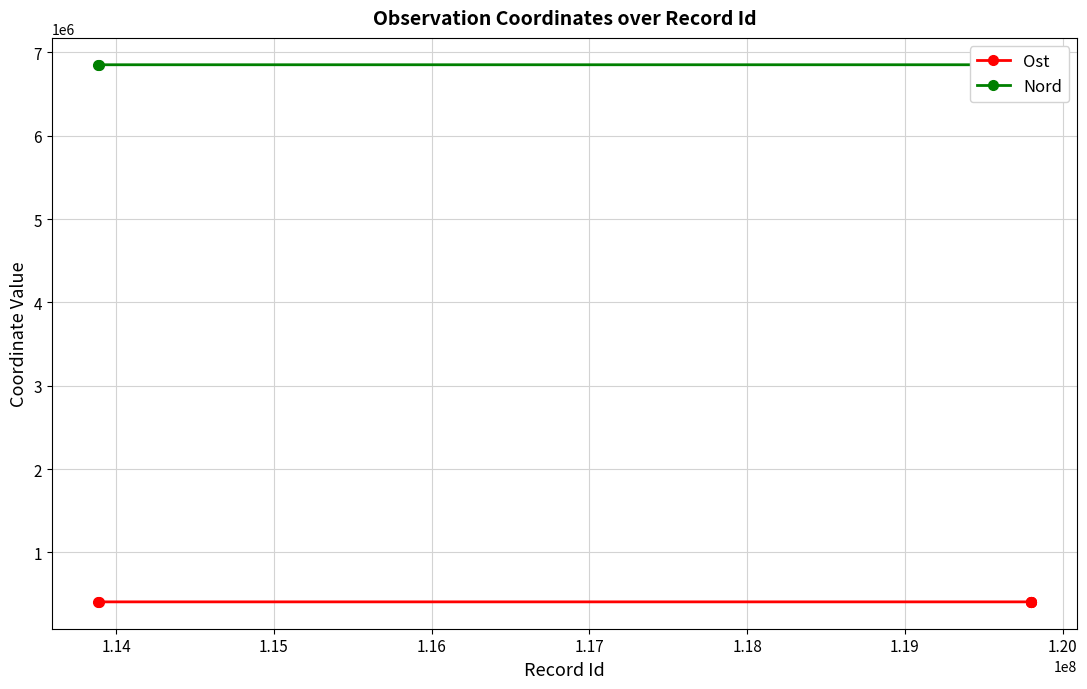

What are all the series names shown in the legend?

Ost, Nord